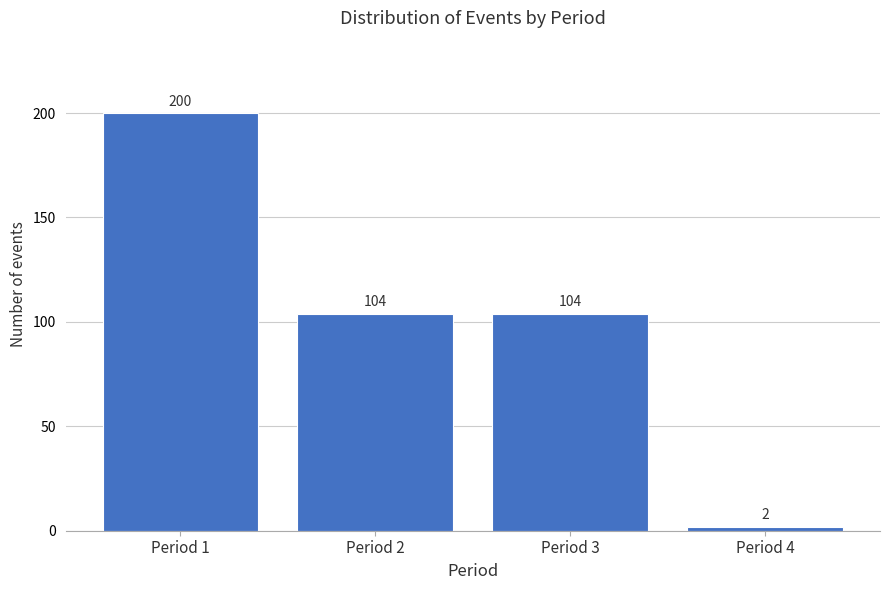

Reading left to right, what are all the values shown in this chart?

200	104	104	2